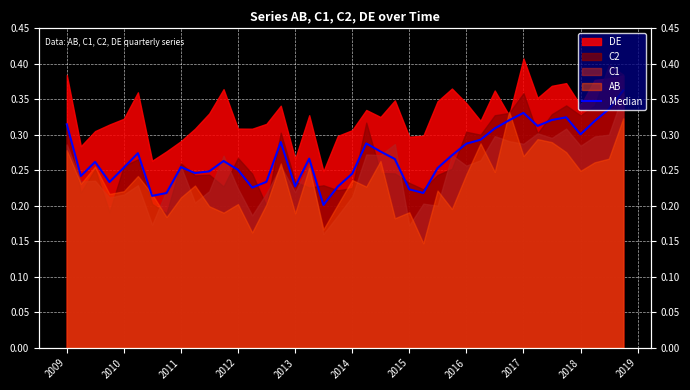

At which category does the data reach its first local valley?

2009